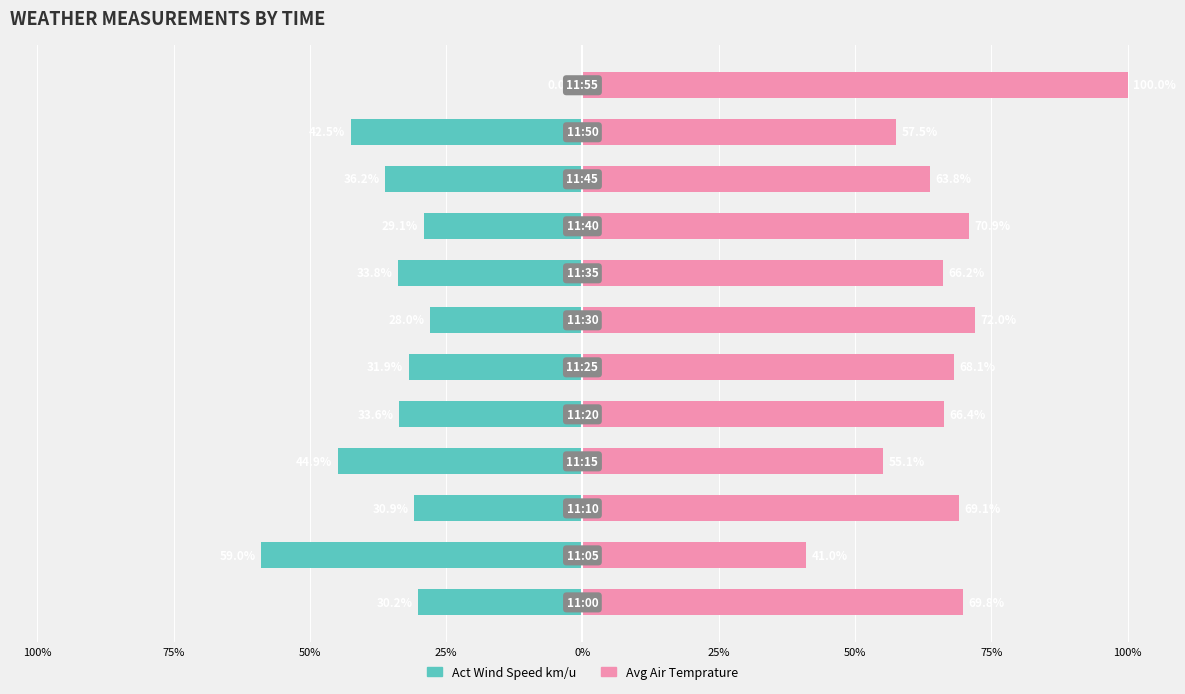

How many values in the Act Wind Speed km/u series exceed -31?

5